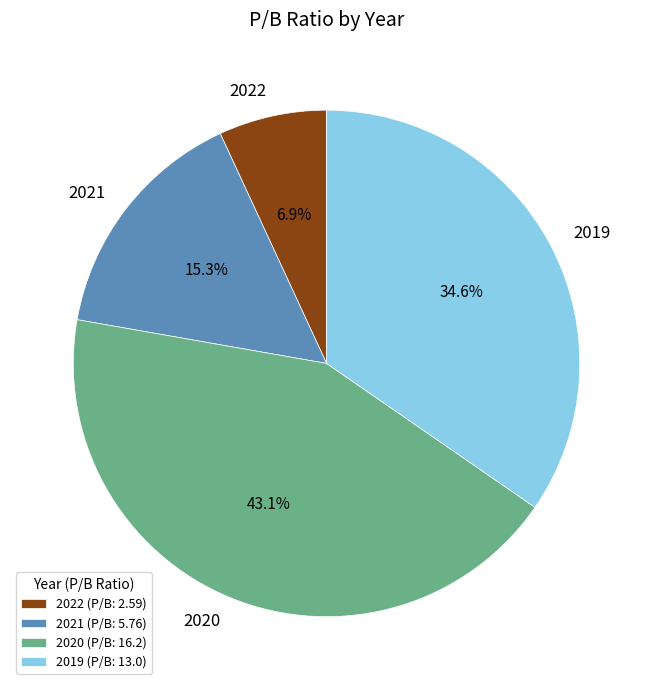

How many segments does this pie chart have?

4